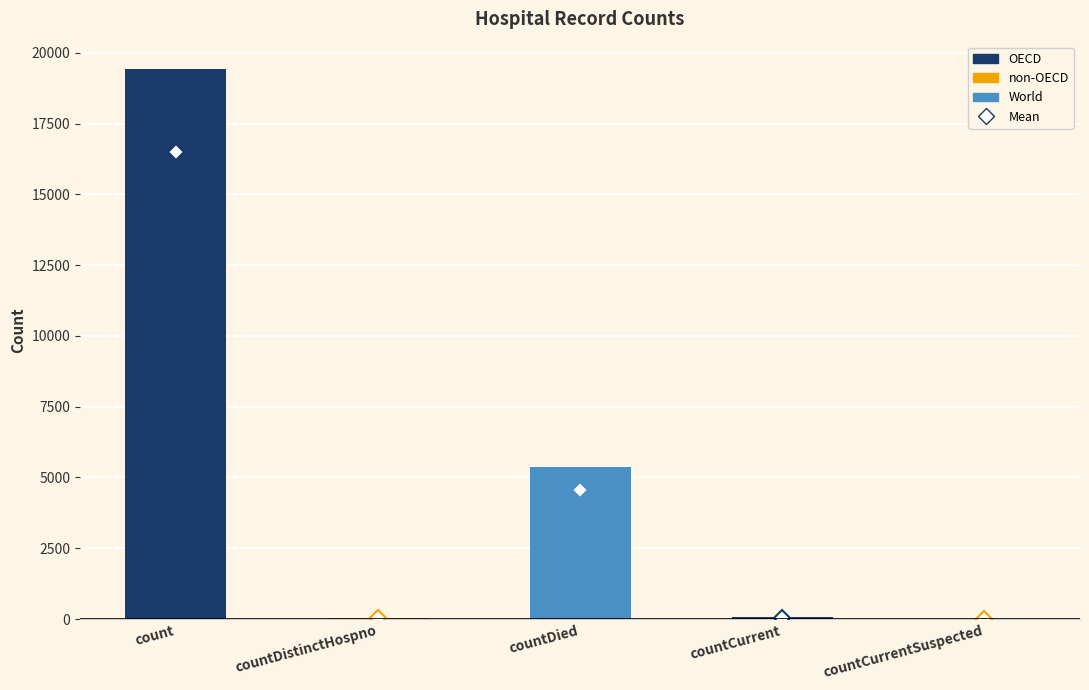

Which category has the highest value across all series?

count